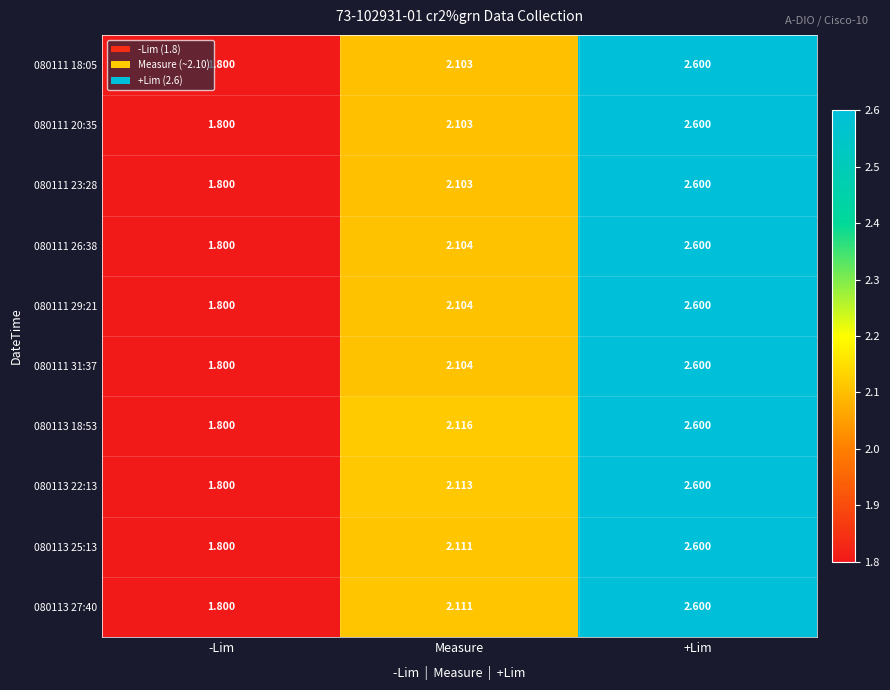

Which label corresponds to the largest value in the chart?

+Lim